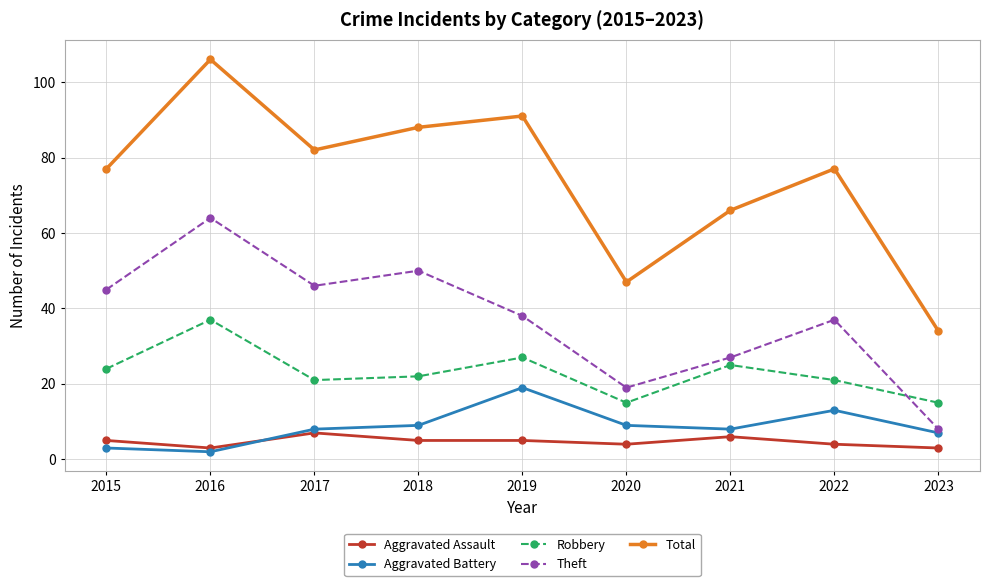

True or false: Robbery and Aggravated Battery intersect in this chart.

False